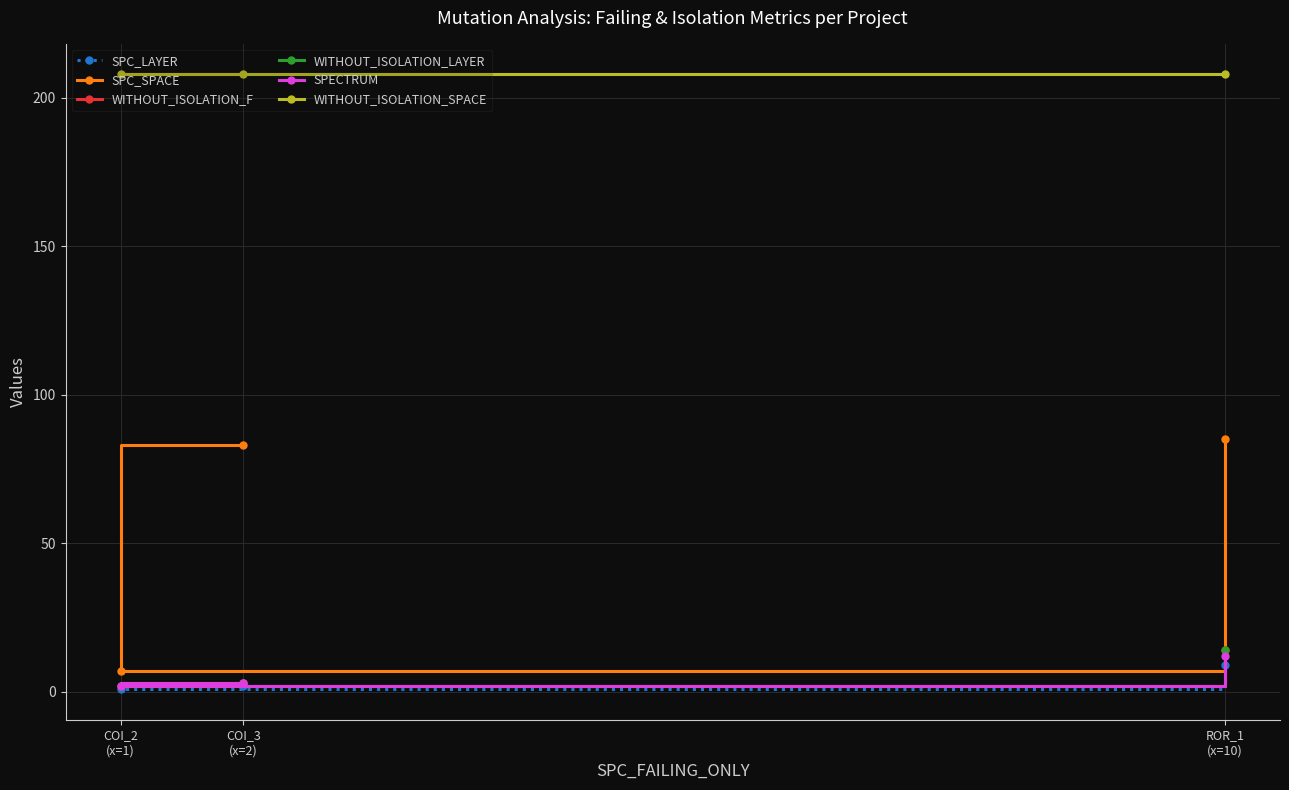

How many data points in SPC_LAYER are less than 2?

1